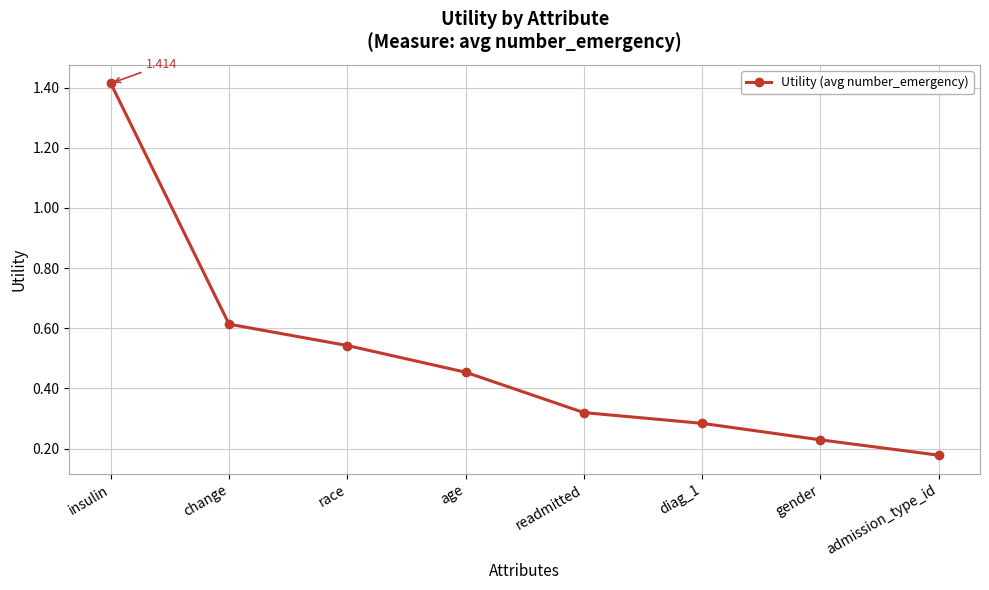

What is the change in value from insulin to diag_1?

-1.1